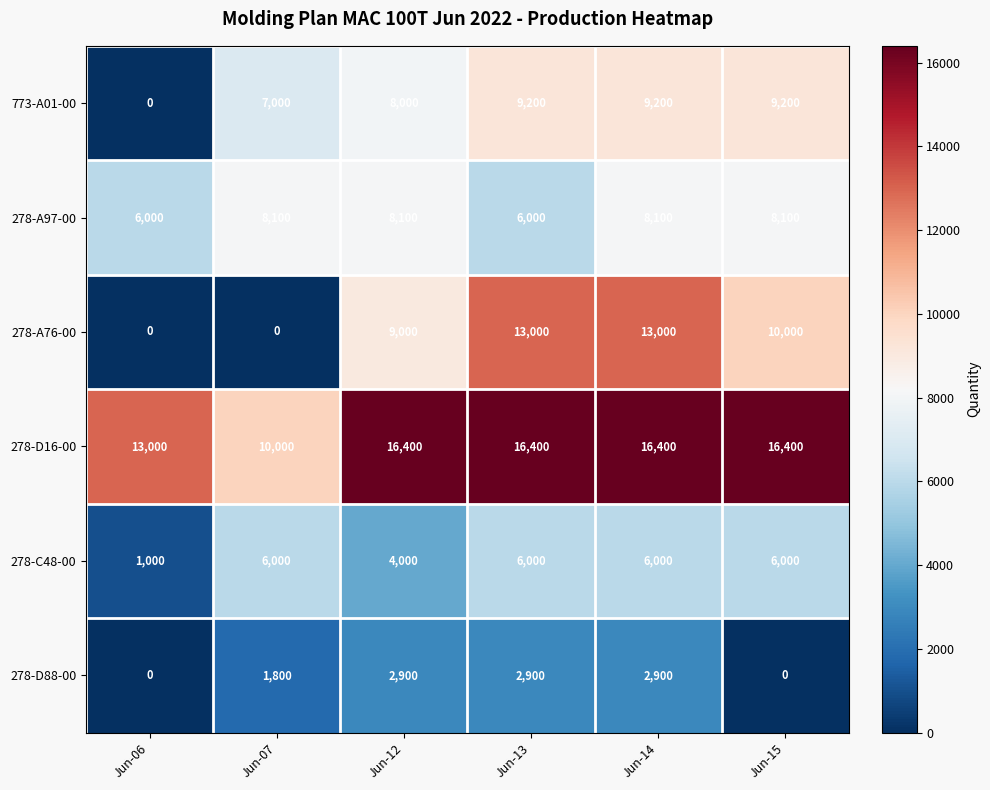

What value does the 278-D16-00 series have at Jun-07, to the nearest 100?

10000